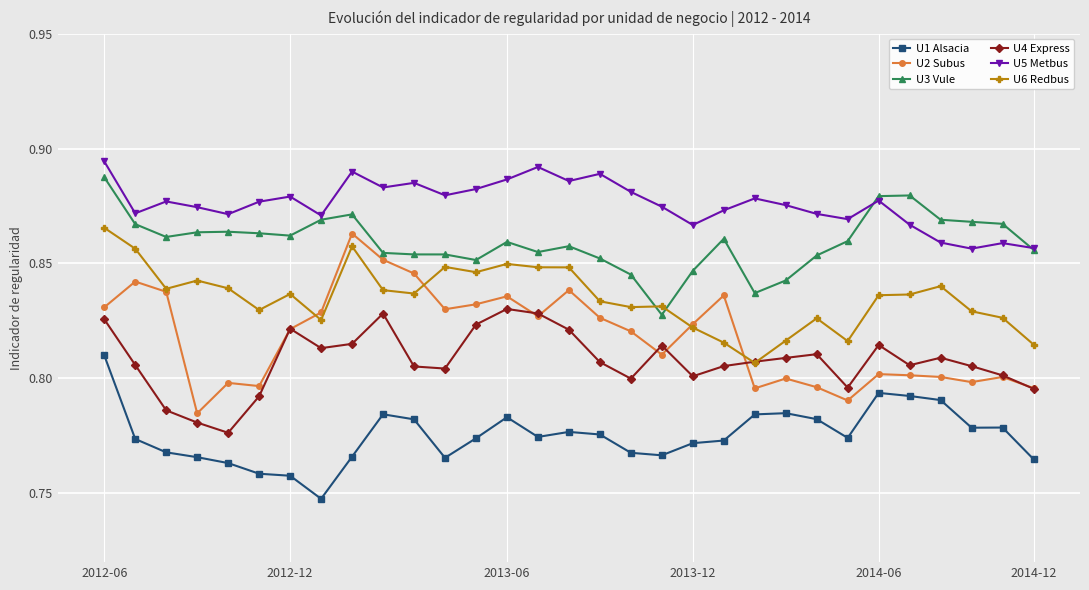

At how many categories does at least one series exceed 0?

31